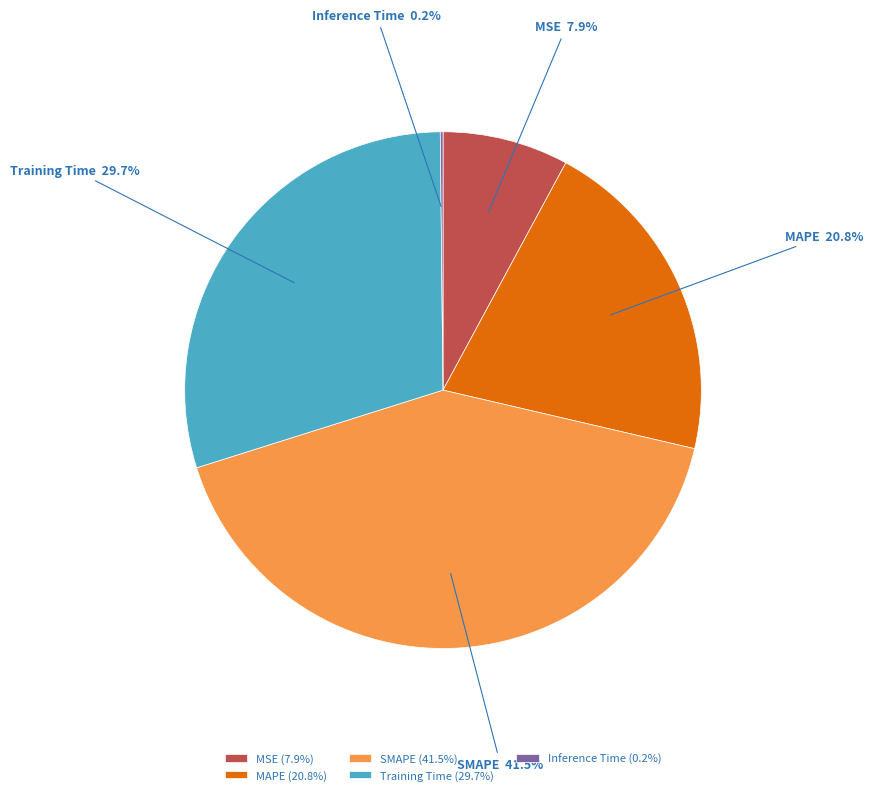

Between MSE and MAPE, which is larger?

MAPE